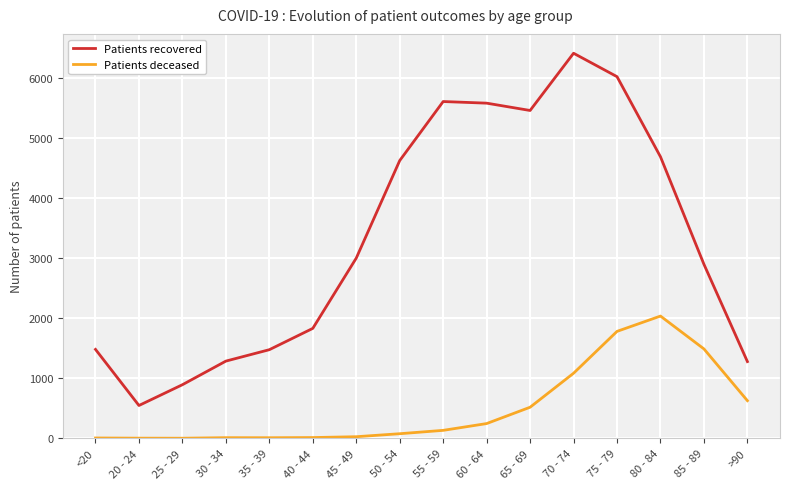

True or false: Patients recovered and Patients deceased cross at least once.

False